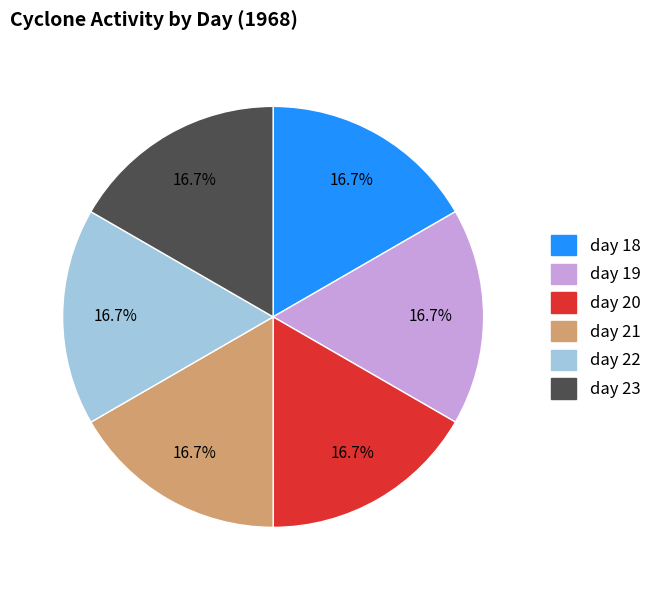

Count the number of slices in the pie.

6